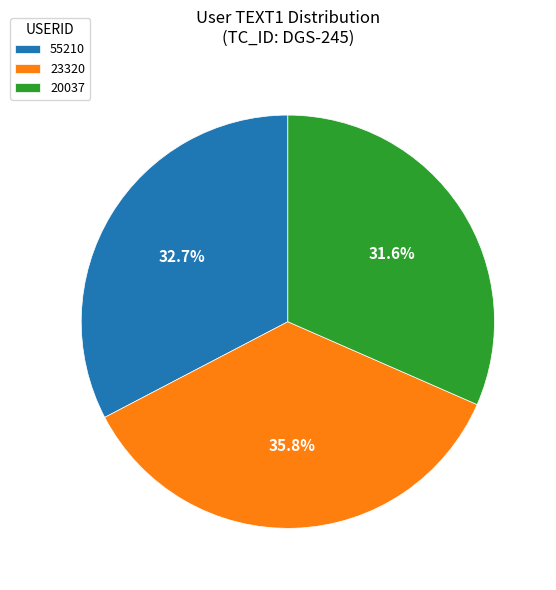

Does 20037 represent more than half of the total?

No